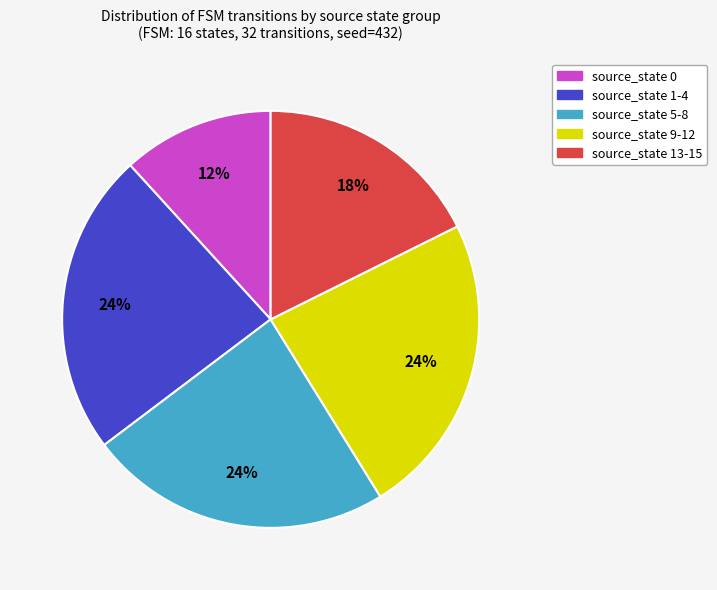

Approximately how many times larger is the value at source_state 9-12 compared to source_state 5-8?

1.0